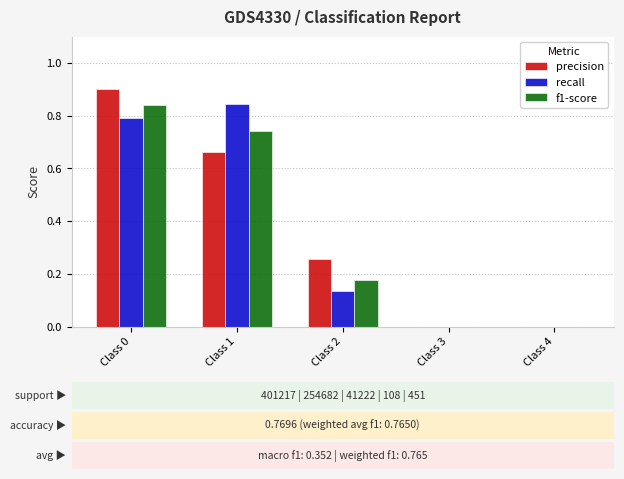

Is the value of precision at Class 2 greater than the value of f1-score at Class 4?

Yes